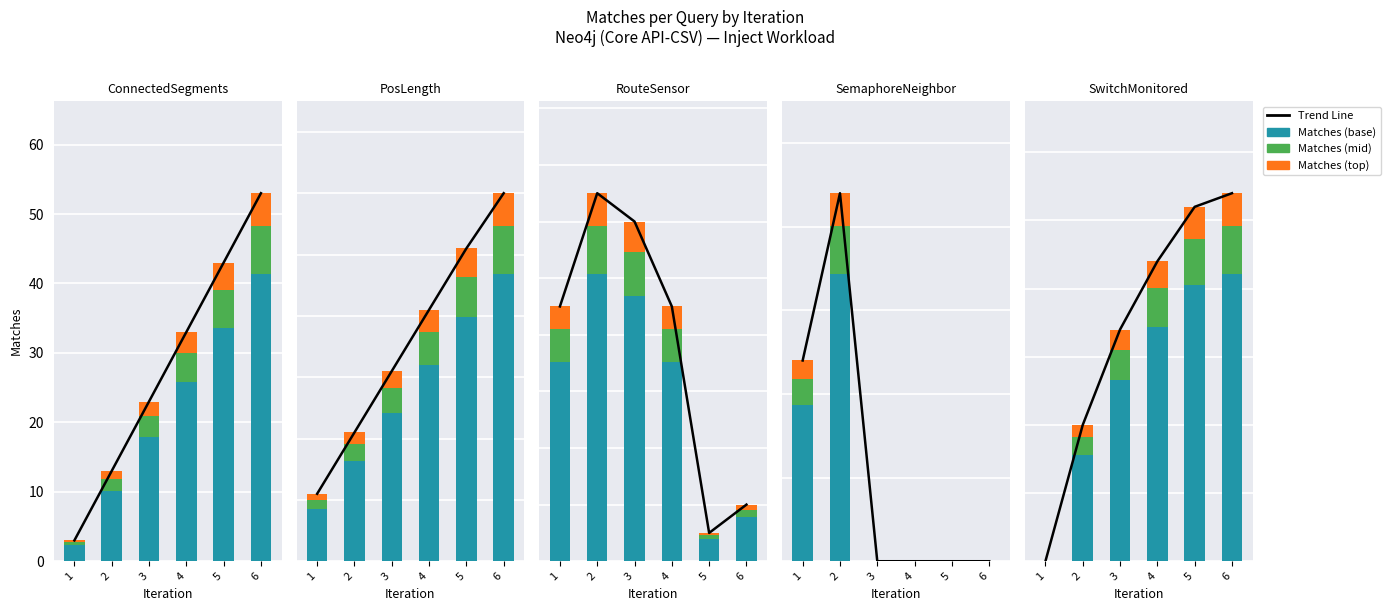

List the series in order of their peak value, highest first.

Trend Line, Matches (base), Matches (mid), Matches (top)